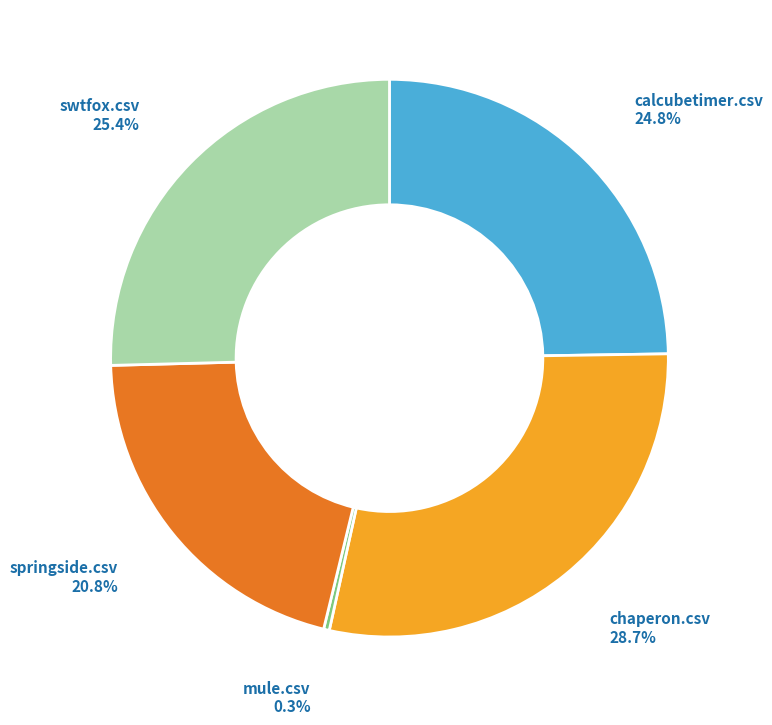

Does any single category account for the majority?

No